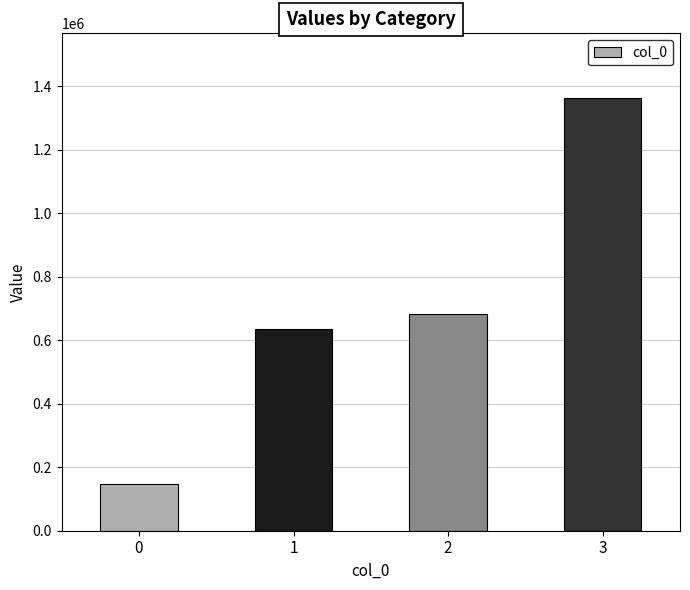

What is the value of the 3rd bar from the left?

681000